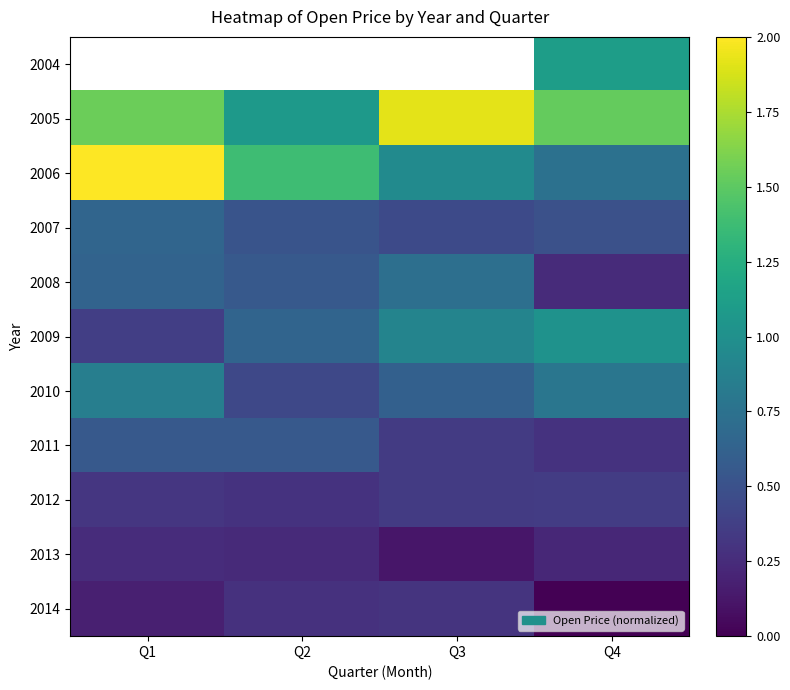

What is the approximate value of 2009 at Q1?

0.4